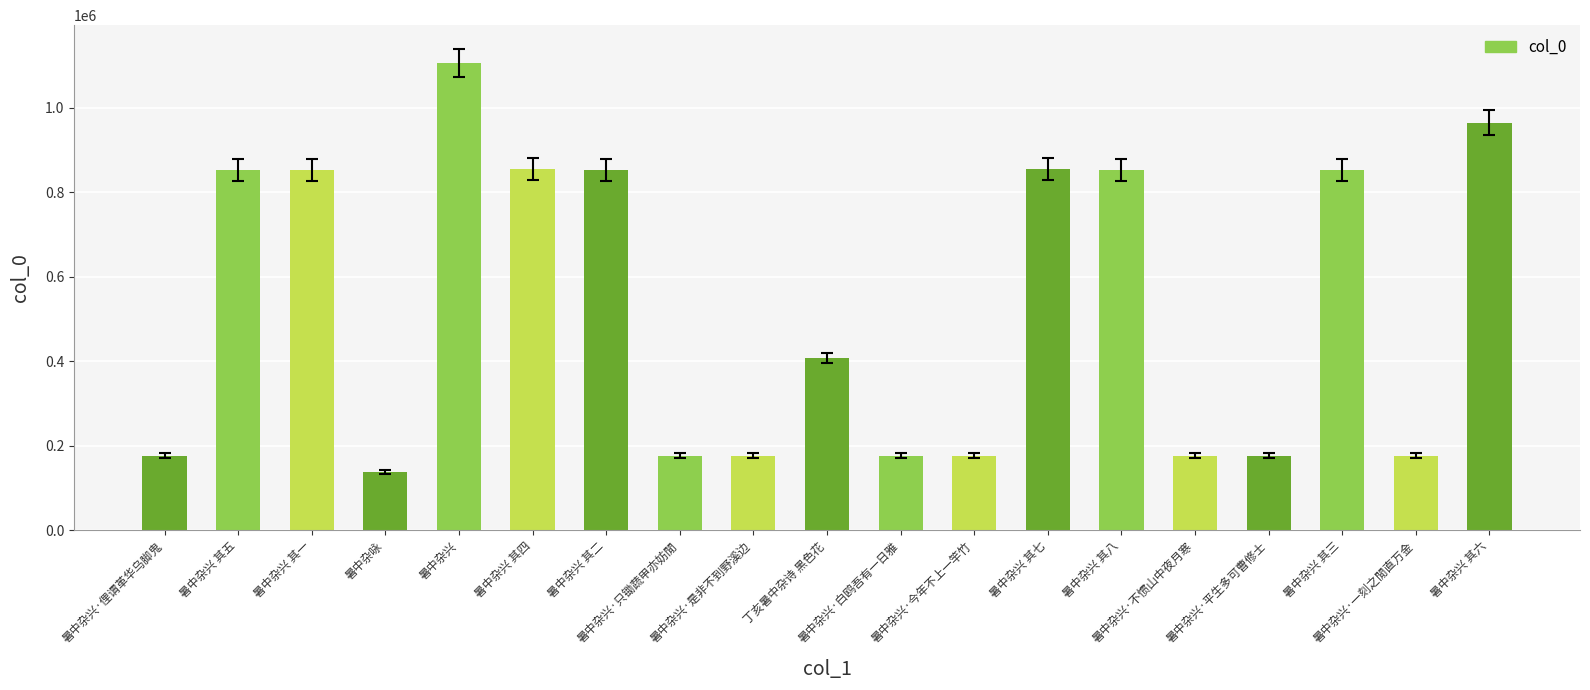

What is the minimum value shown in the chart?

137264